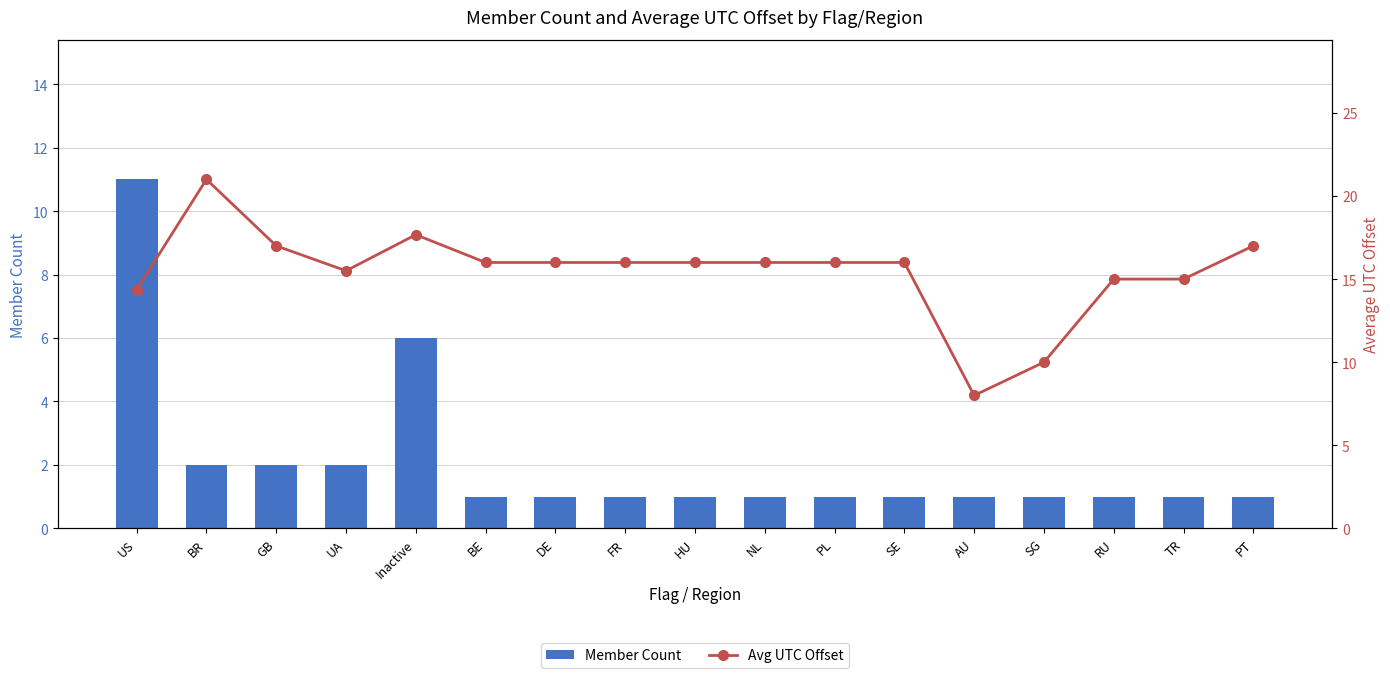

What are all the series names shown in the legend?

Member Count, Avg UTC Offset